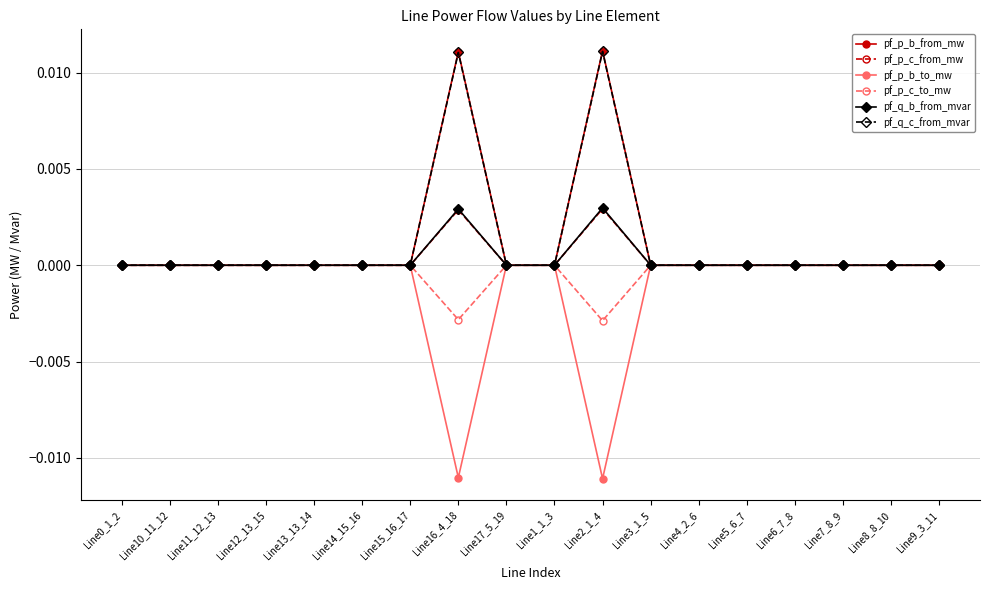

True or false: pf_p_b_from_mw has a value of -0.0 at Line13_13_14.

True